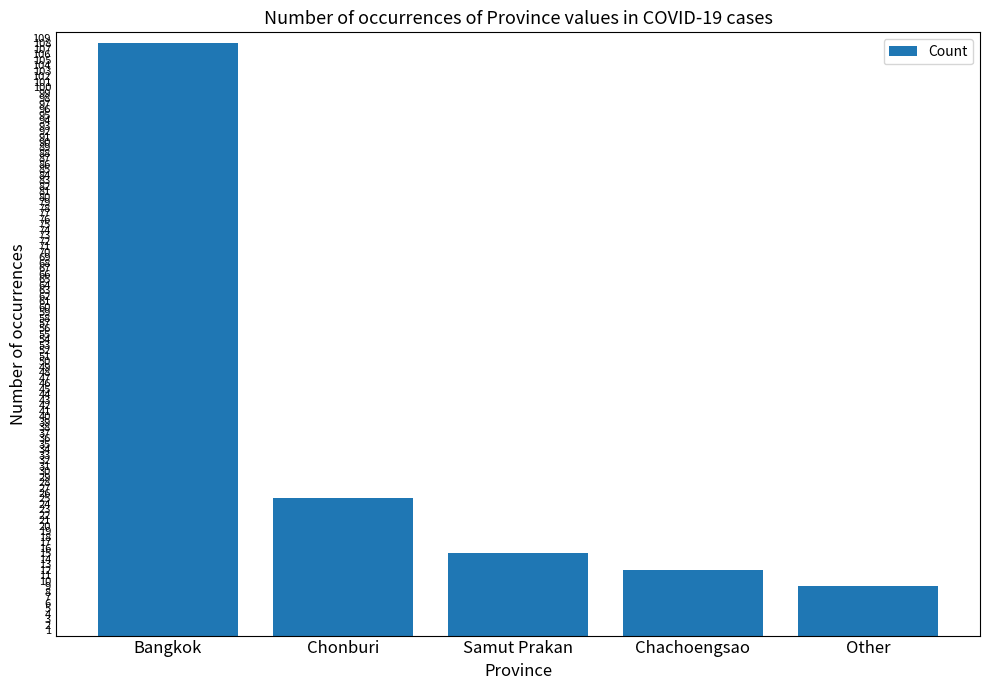

What is the average value?

34